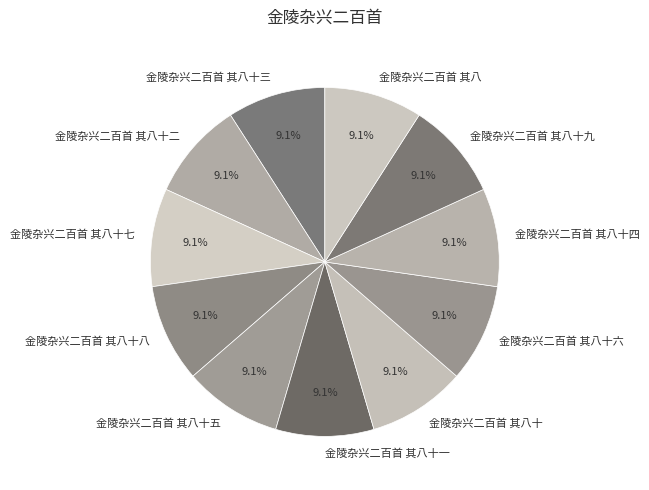

Approximately how many times larger is the value at 金陵杂兴二百首 其八十六 compared to 金陵杂兴二百首 其八?

1.0